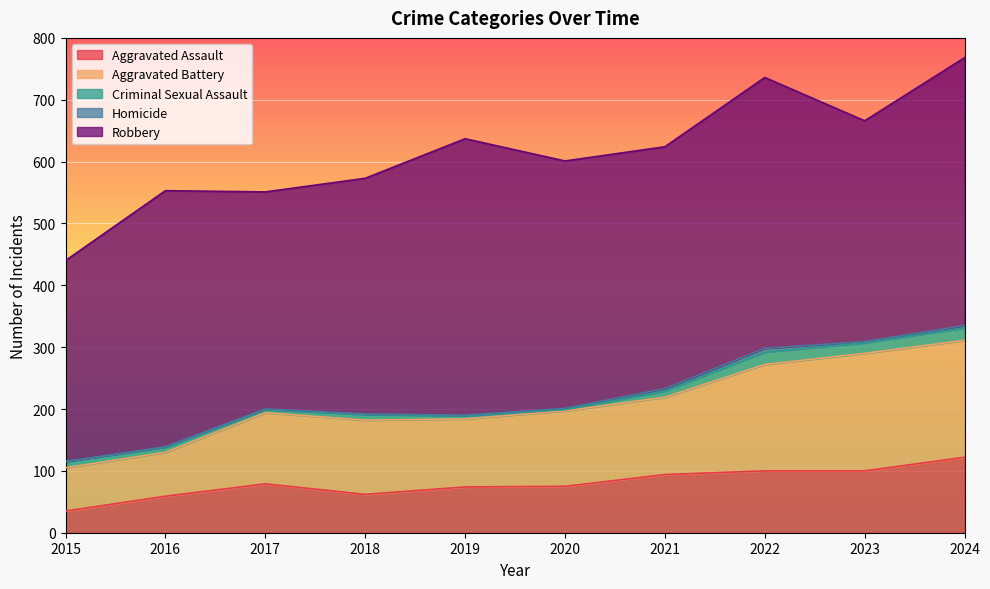

Does the chart display data point markers on the line(s)?

No